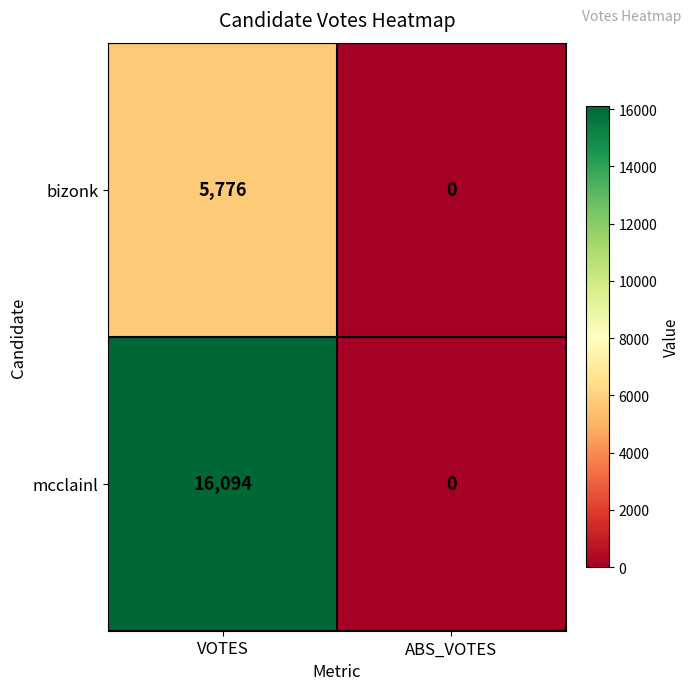

The value of mcclainl at VOTES is 16094. True or false?

True